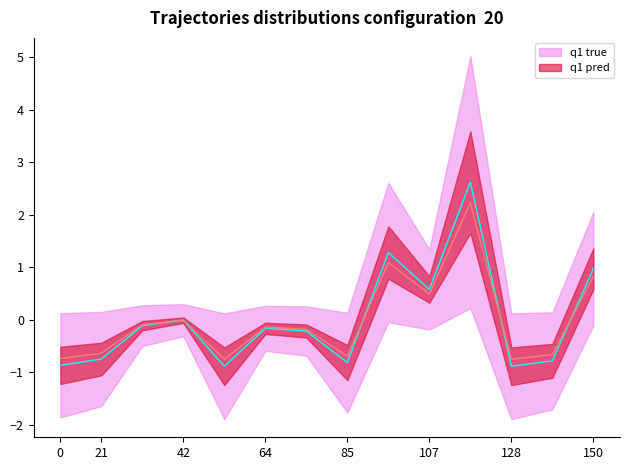

How many interior local peaks (higher than both neighbors) does the data have?

4